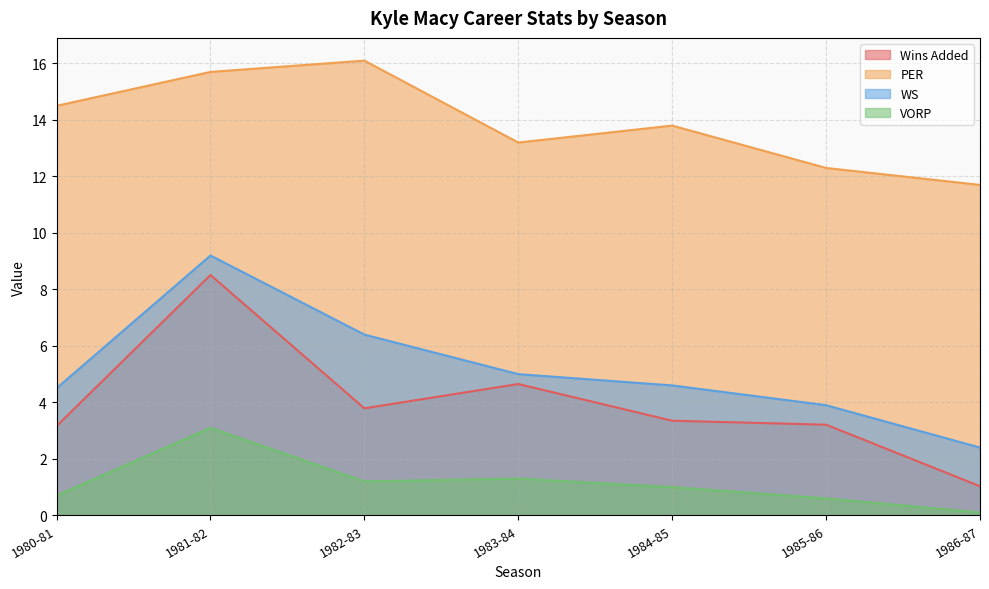

How many data points in Wins Added are above 3?

6